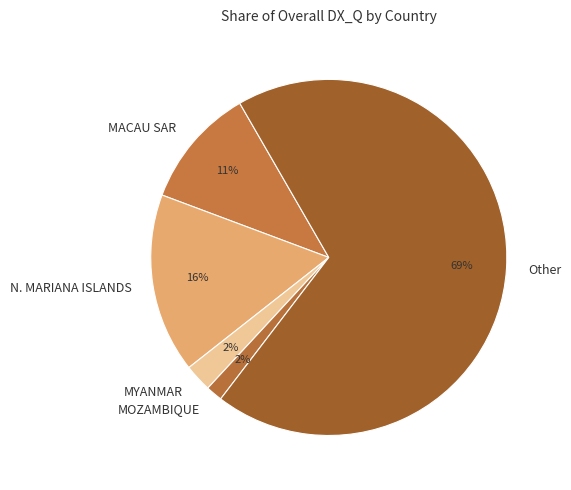

Count the number of slices in the pie.

5